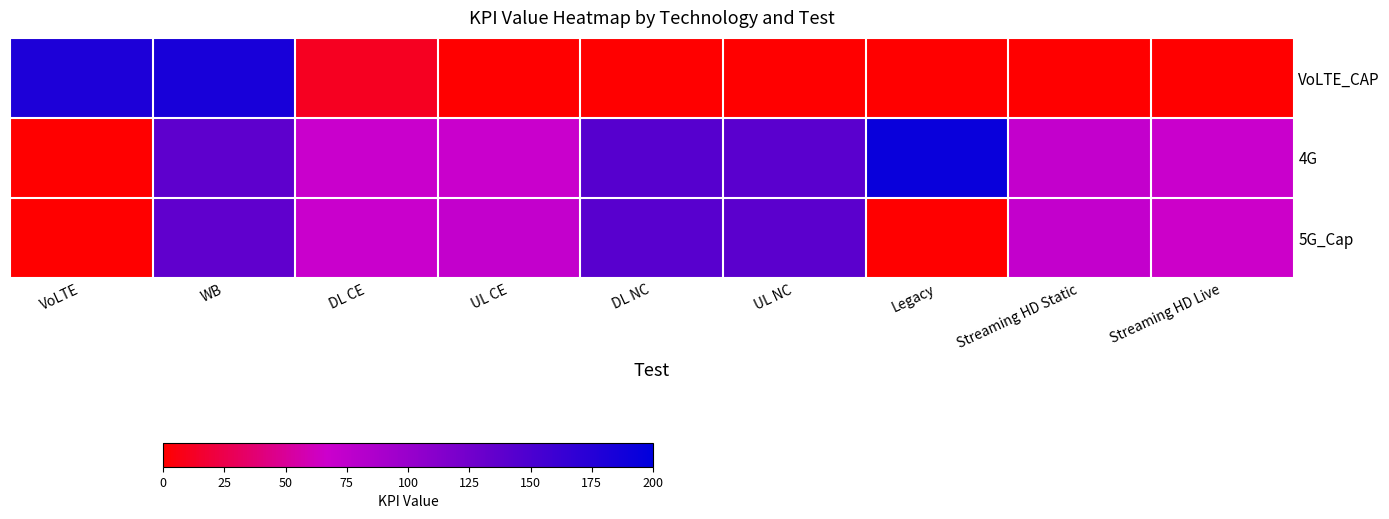

How many series are shown in this chart?

3